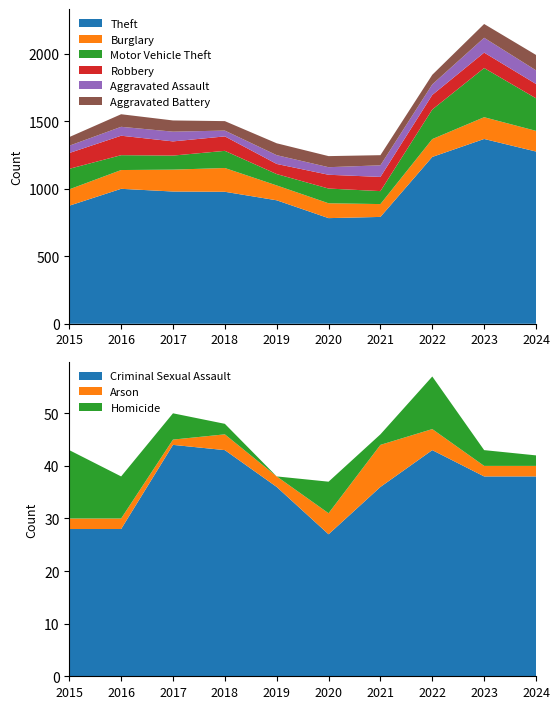

The value of Theft at 2021 is 791. True or false?

True